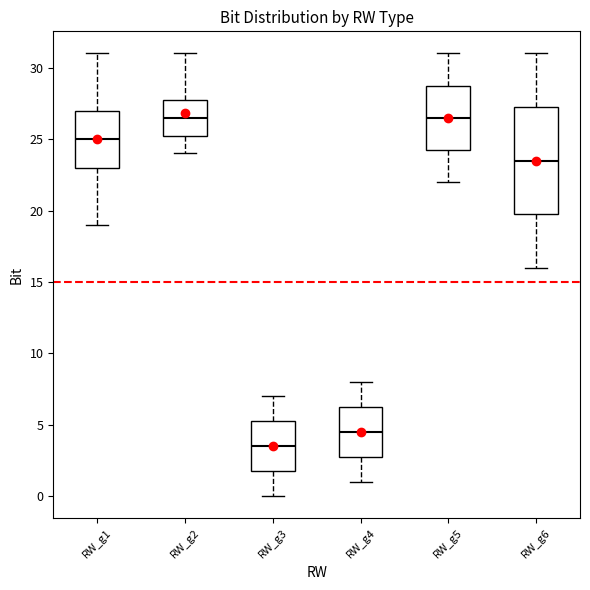

Reading left to right, read every box against the y-axis: the position of its median line, the range the box covers, and the ends of its whiskers. The values are not printed on the chart, so give them approximately, as read against the axis.

RW_g1: median 25.0, box 23.0 to 27.0, whiskers 19.0 to 31.0
RW_g2: median 26.5, box 25.5 to 28.0, whiskers 24.0 to 31.0
RW_g3: median 3.5, box 2.0 to 5.5, whiskers 0.0 to 7.0
RW_g4: median 4.5, box 3.0 to 6.5, whiskers 1.0 to 8.0
RW_g5: median 26.5, box 24.5 to 29.0, whiskers 22.0 to 31.0
RW_g6: median 23.5, box 20.0 to 27.5, whiskers 16.0 to 31.0